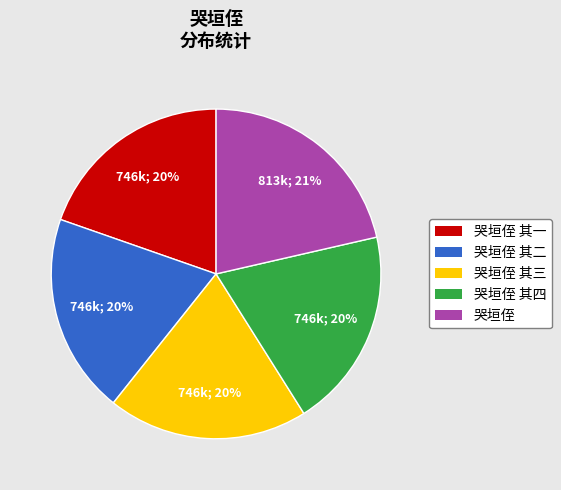

Is there any slice that represents more than half of the pie?

No